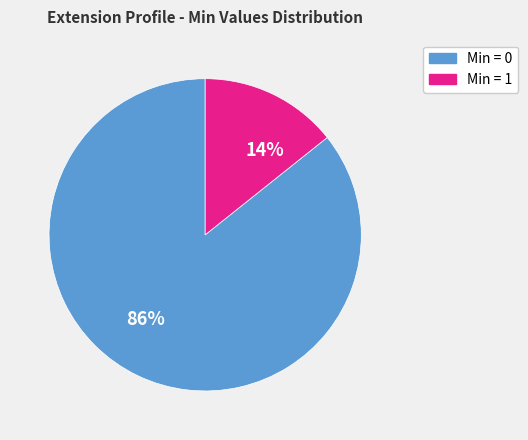

Does any single category account for the majority?

Yes